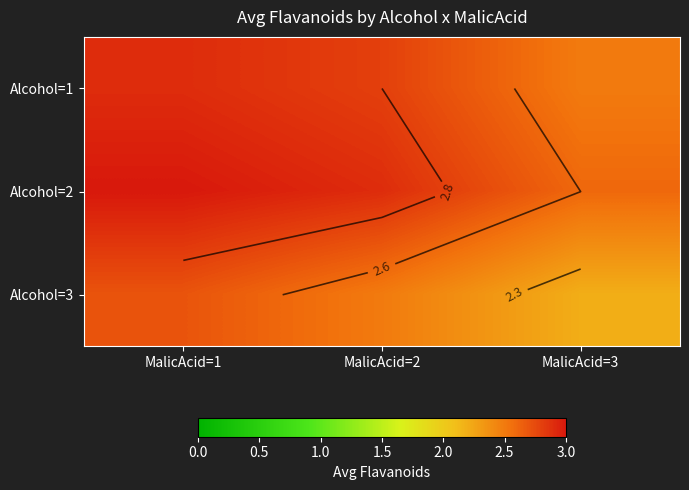

At how many categories does at least one series exceed 2?

3